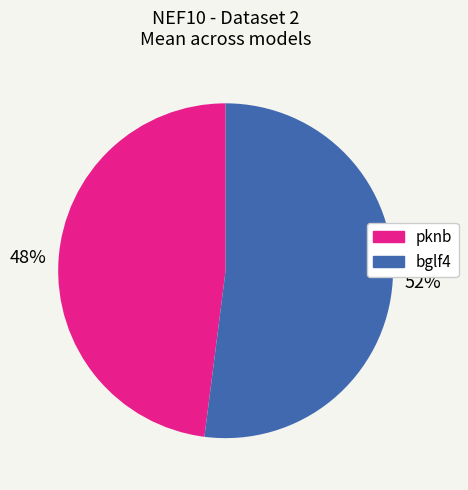

To the nearest percent, what is the difference between the largest and smallest slice percentages?

4%